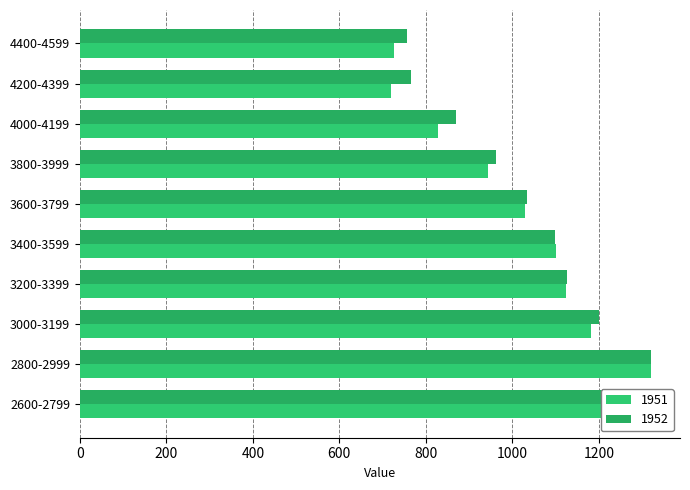

How many values in the 1951 series are below 1101?

5